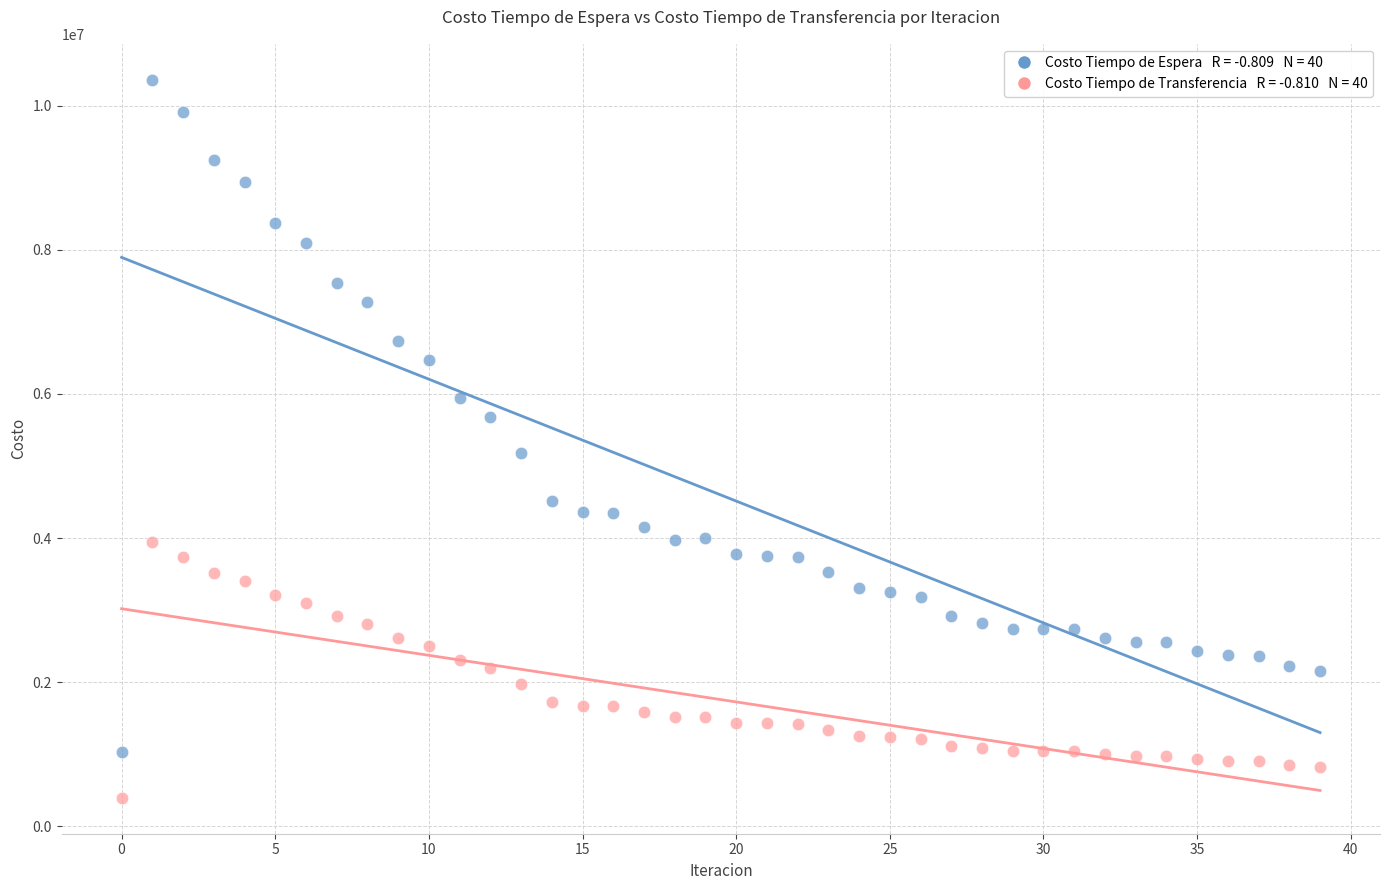

Across all data points, what is the range of Y values (max minus min)?

9968189.5